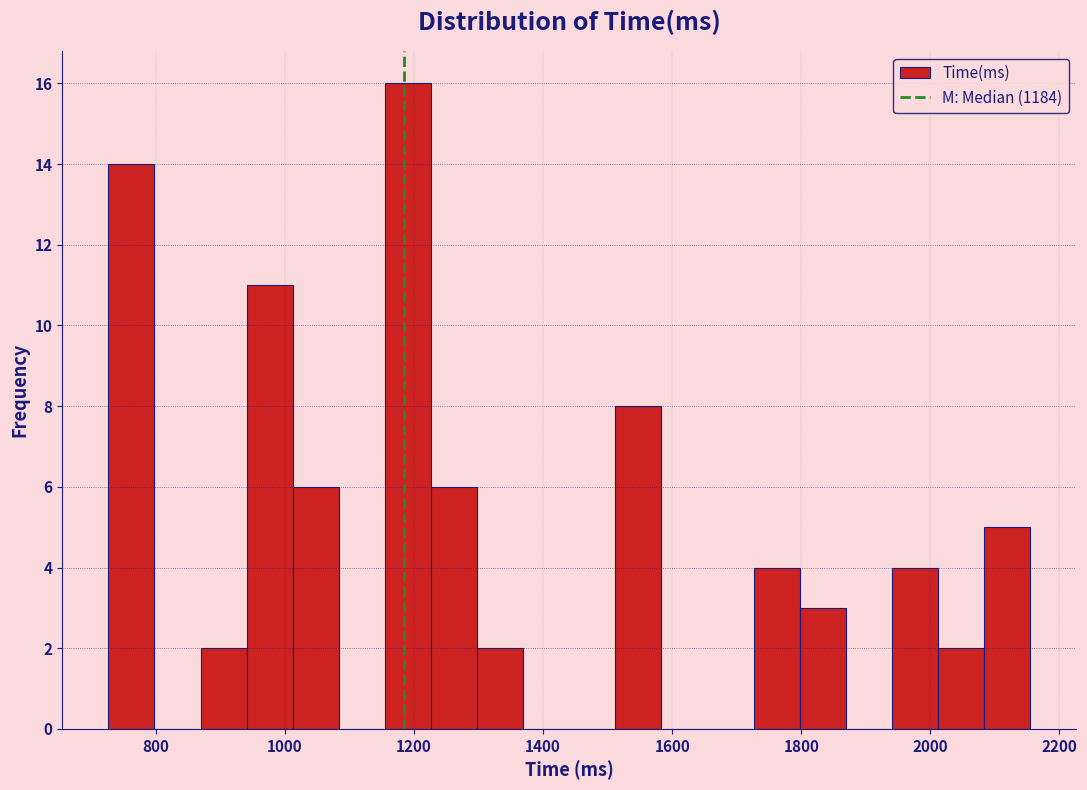

Read against the x-axis, roughly where is the centre of the tallest bar?

1200